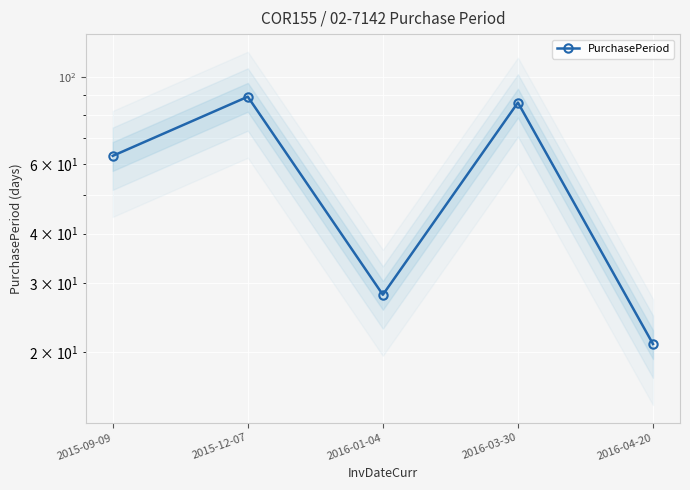

How many lines are shown in the chart?

1